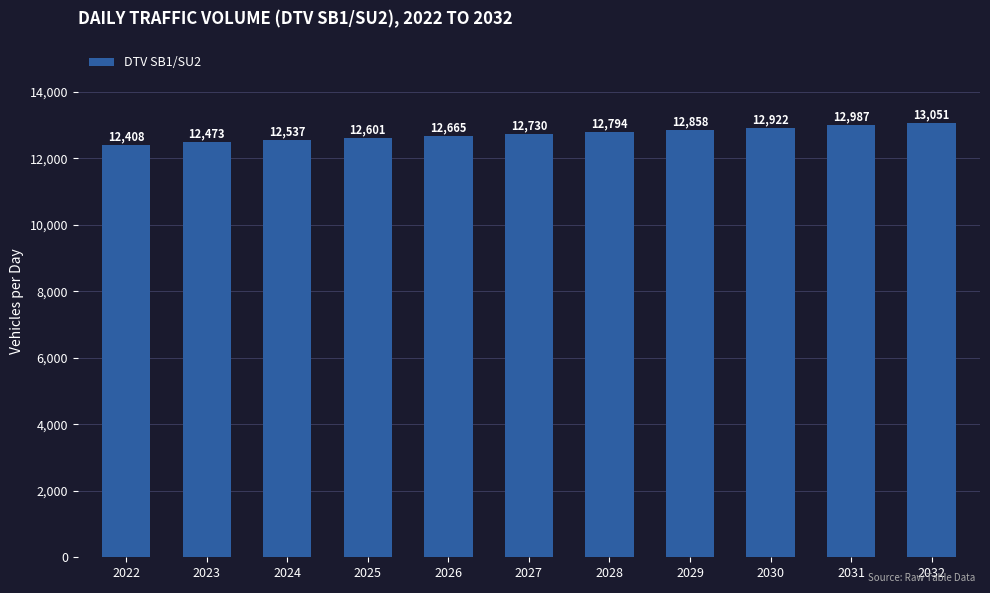

What is the value of the 4th bar from the left?

12601.1